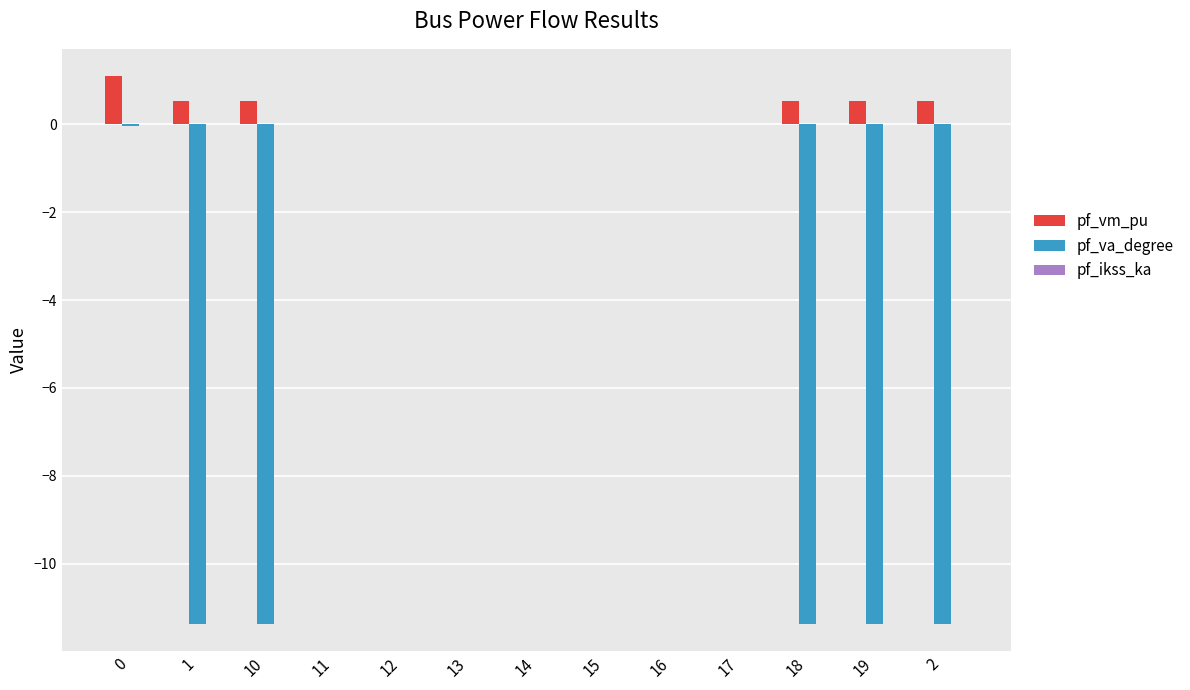

The value of pf_va_degree at 1 is -11.4. True or false?

True